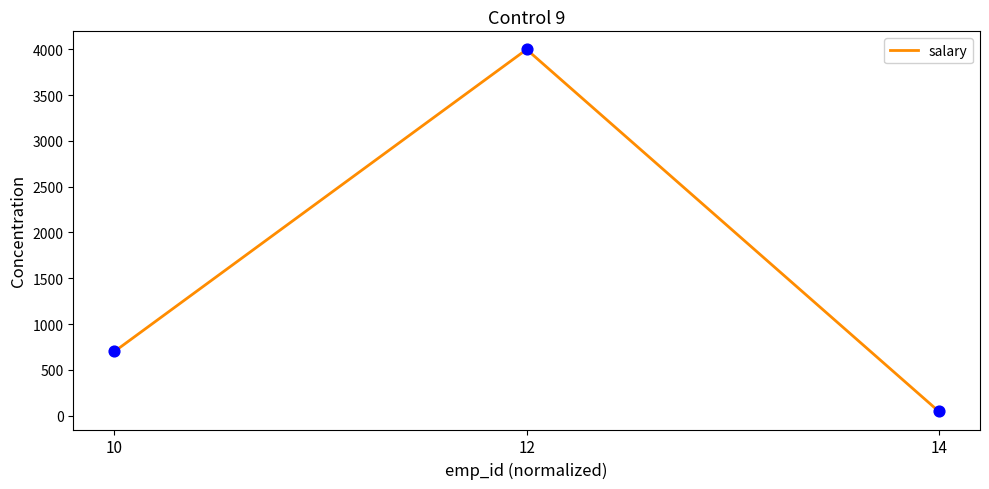

What is the change in value from 10 to 14?

-655